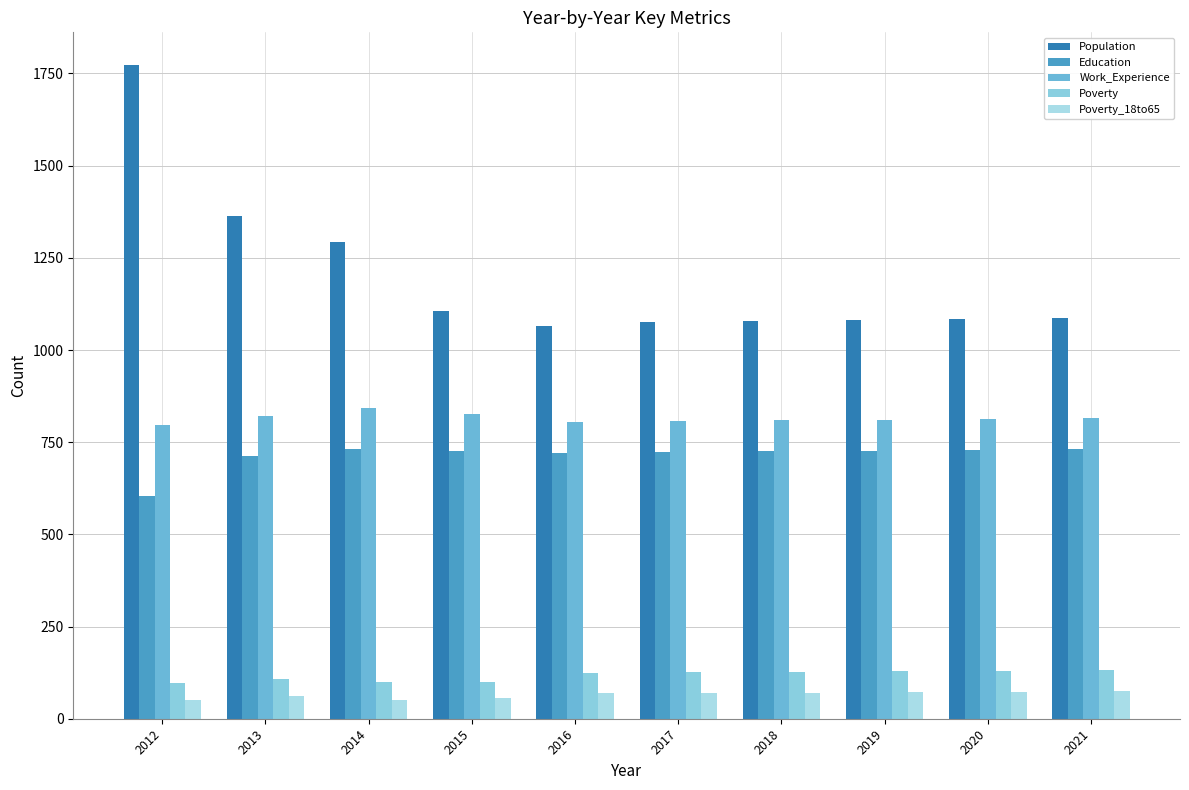

The Poverty_18to65 series shows 74 at 2021. True or false?

True